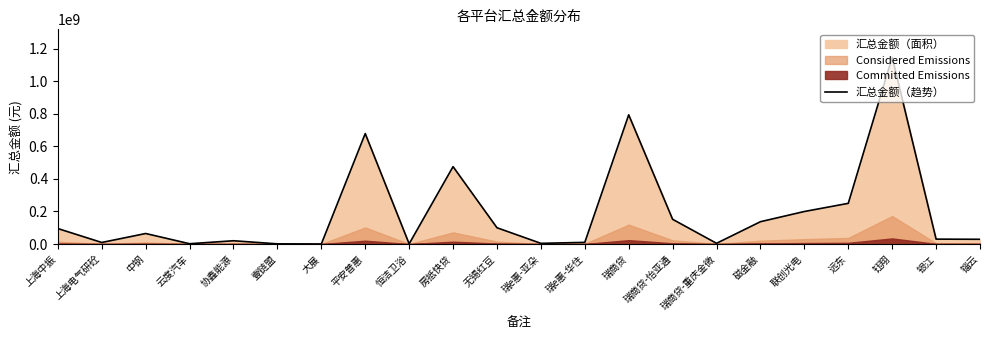

At which category does the chart reach its peak across all series?

钰翔